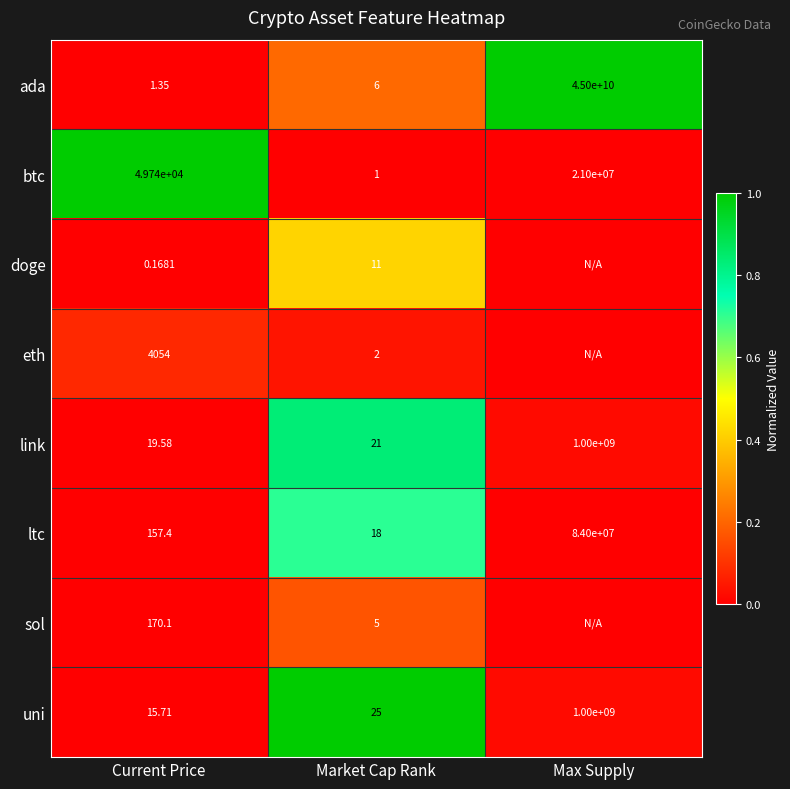

At which label does ada reach its minimum?

Current Price